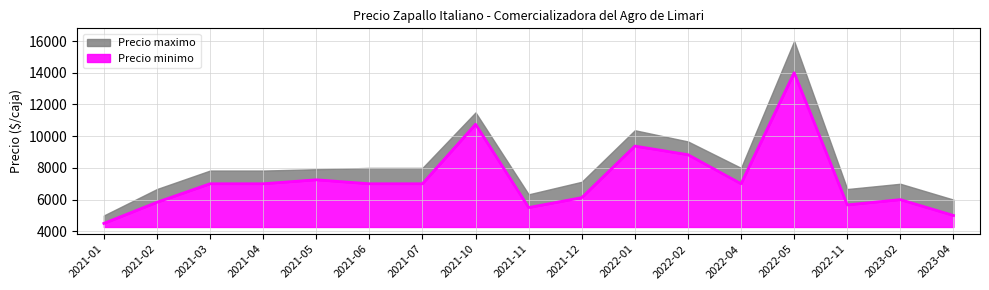

Which category has the lowest value across all series?

2021-01